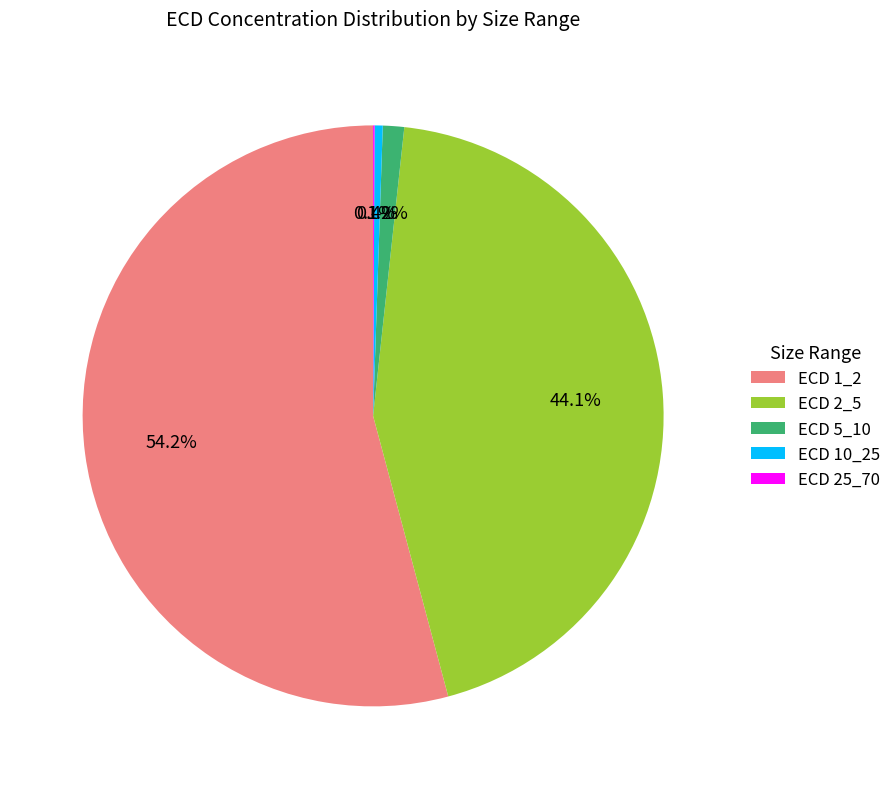

Combined, do ECD 1_2 and ECD 10_25 account for over 50%?

Yes